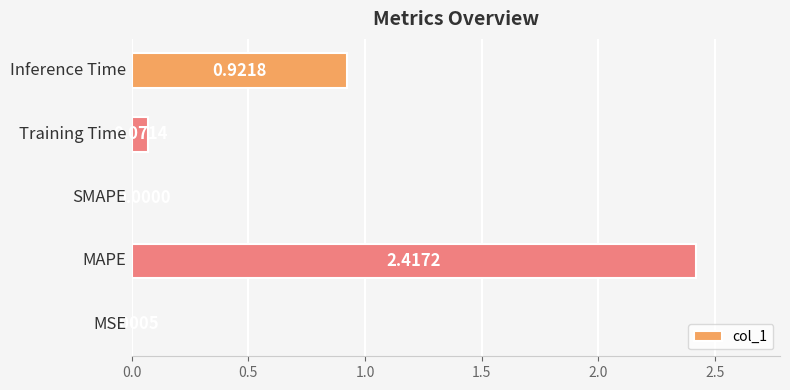

How many series are shown in this chart?

1